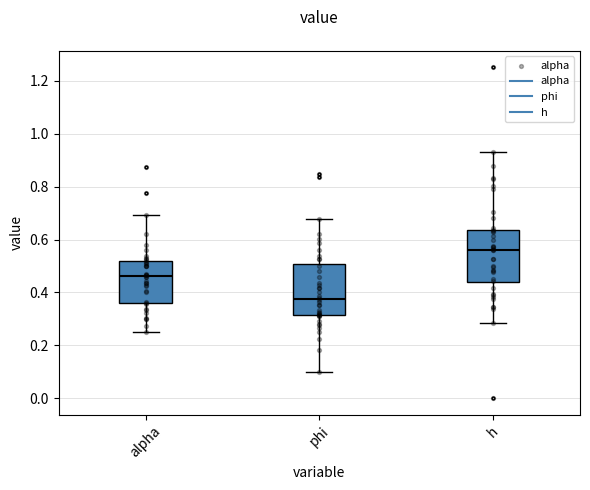

Where is the upper edge of the box for phi on the y-axis? The values are not printed on the chart, so give them approximately, as read against the axis.

0.50